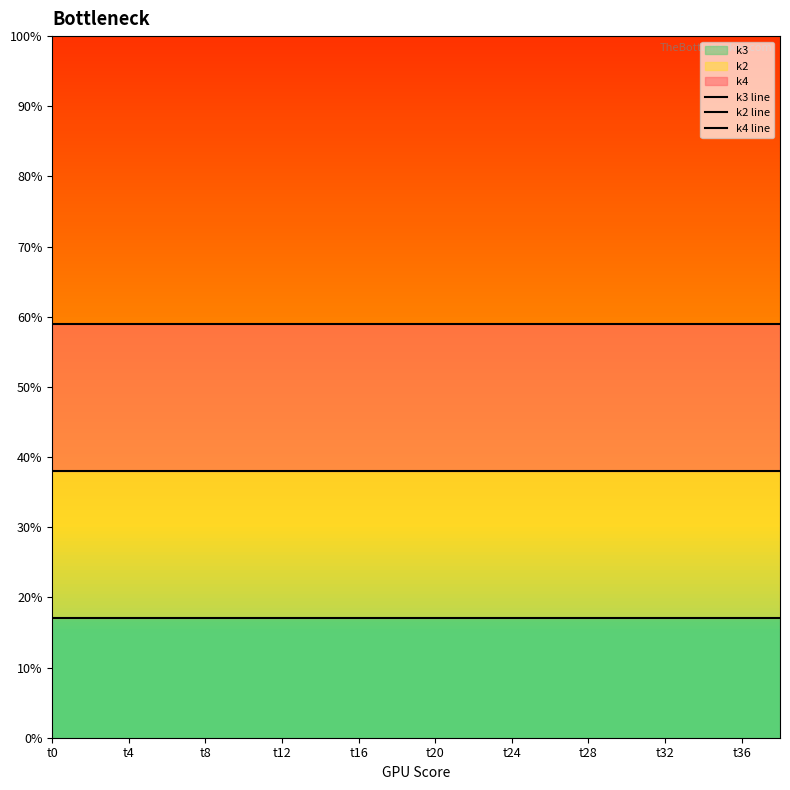

Reading left to right, list all the values displayed in this chart.

k3 line: 17	17	17	17	17	17	17	17	17	17	17	17	17	17	17	17	17	17	17	17
k2 line: 38	38	38	38	38	38	38	38	38	38	38	38	38	38	38	38	38	38	38	38
k4 line: 59	59	59	59	59	59	59	59	59	59	59	59	59	59	59	59	59	59	59	59